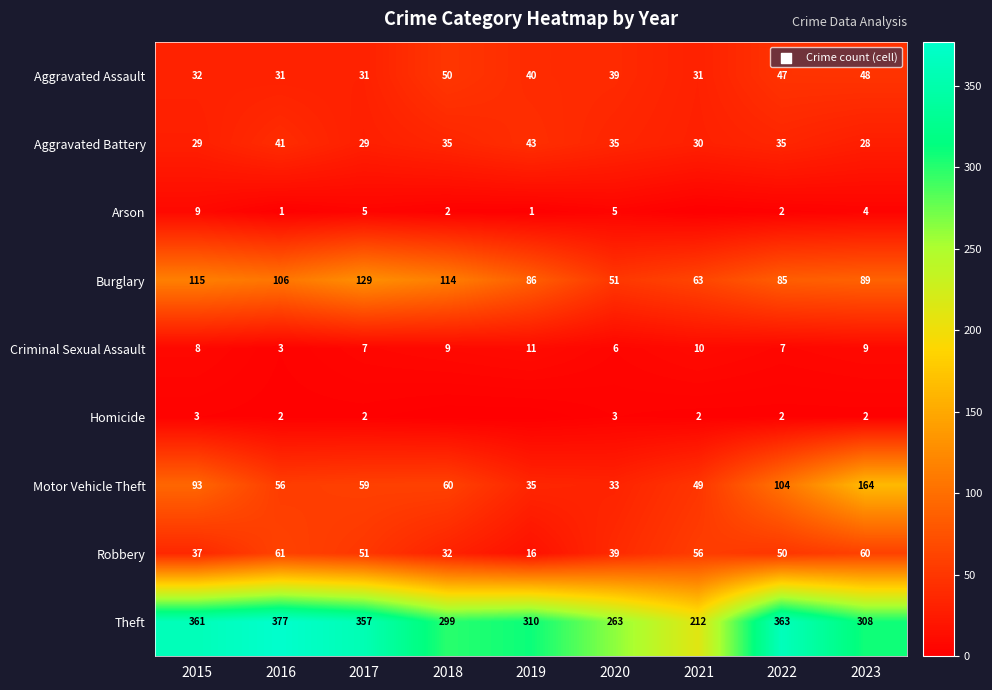

Which label corresponds to the smallest value in the chart?

2021